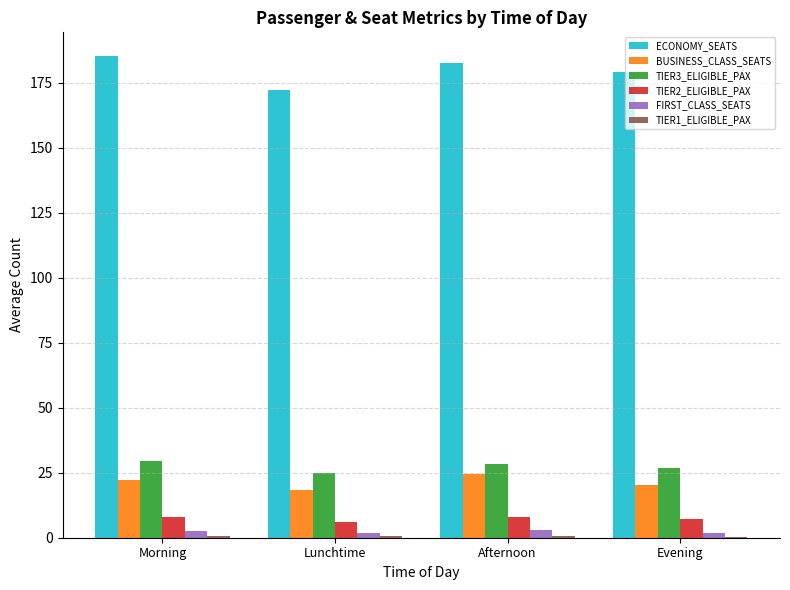

Count the number of categories in the chart.

4